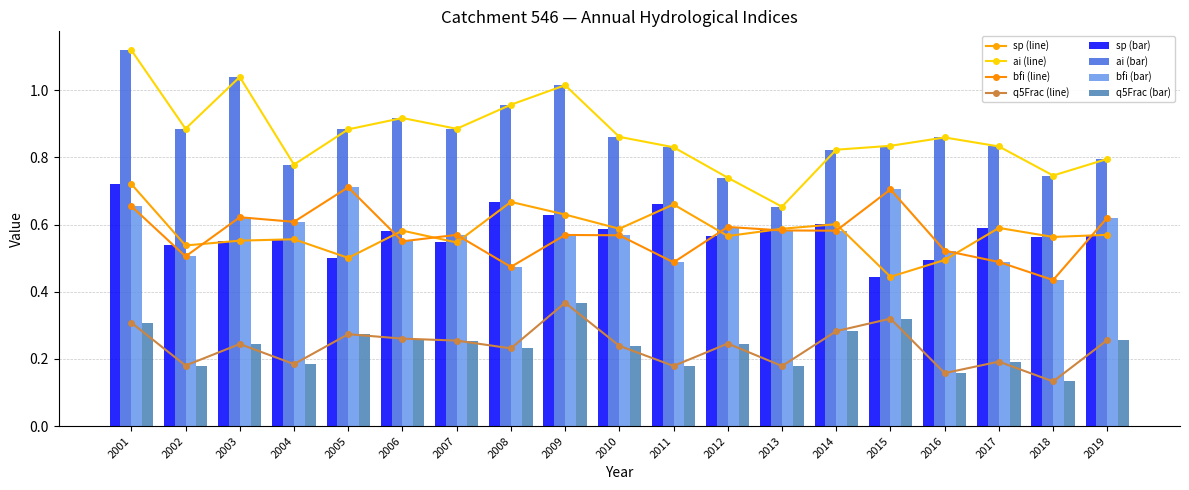

What is the value of the bfi bar at the 11th from the left?

0.5